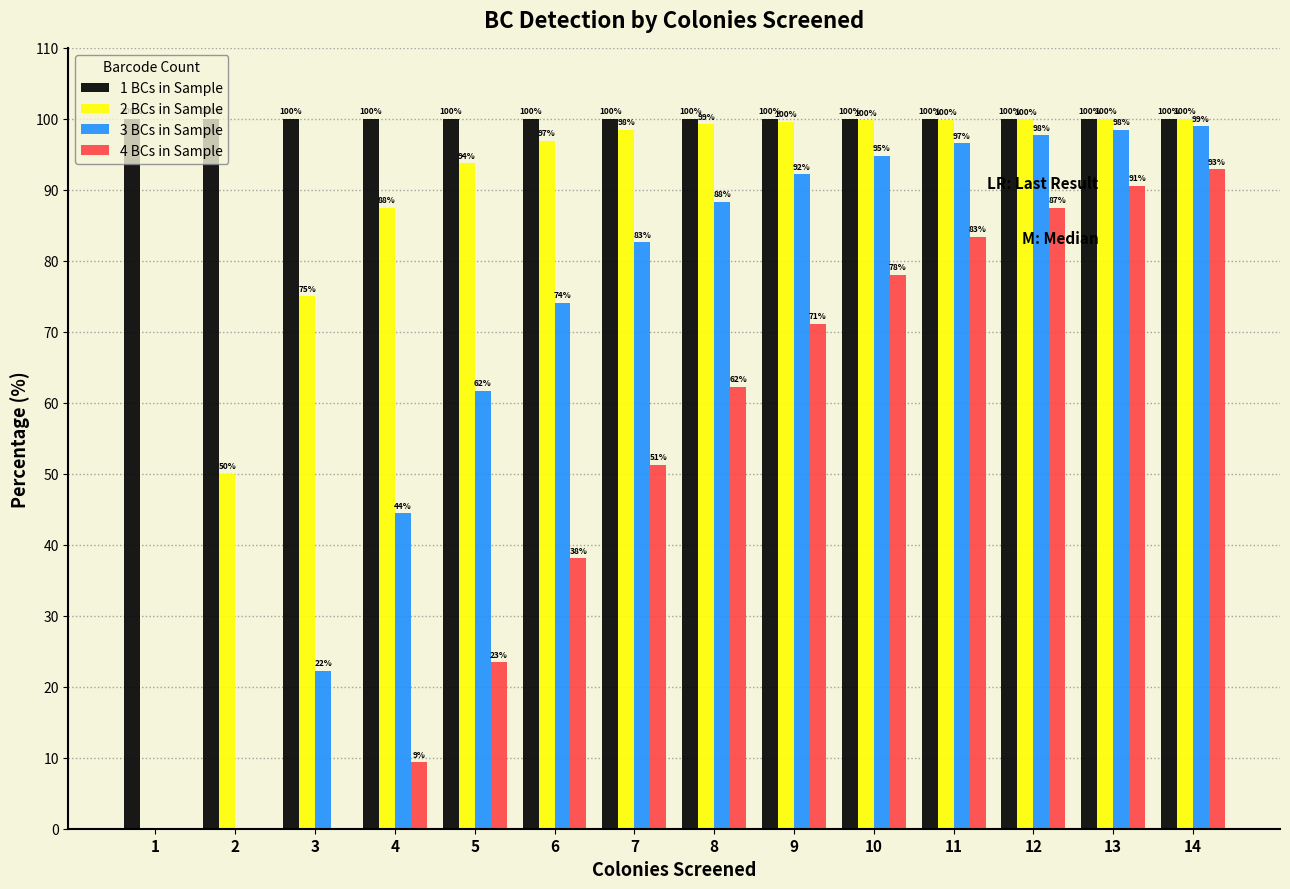

True or false: 4 BCs in Sample has a value of 9.4 at 4.

True